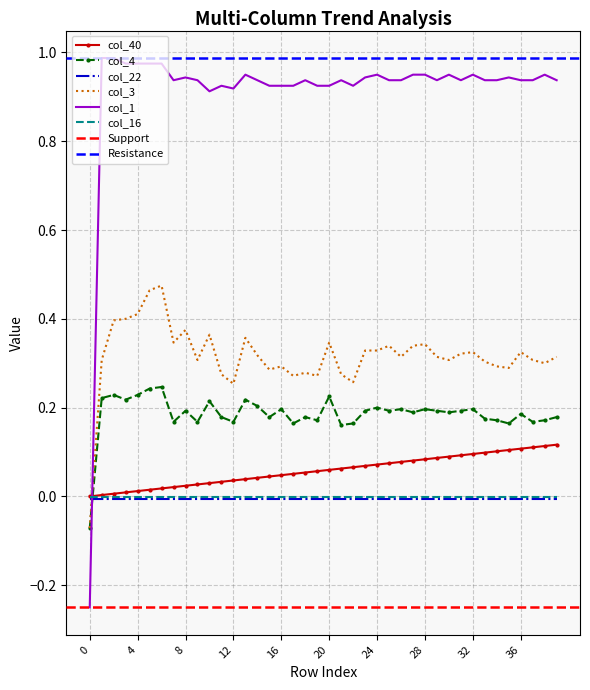

At which category is the sum across all series the highest?

6